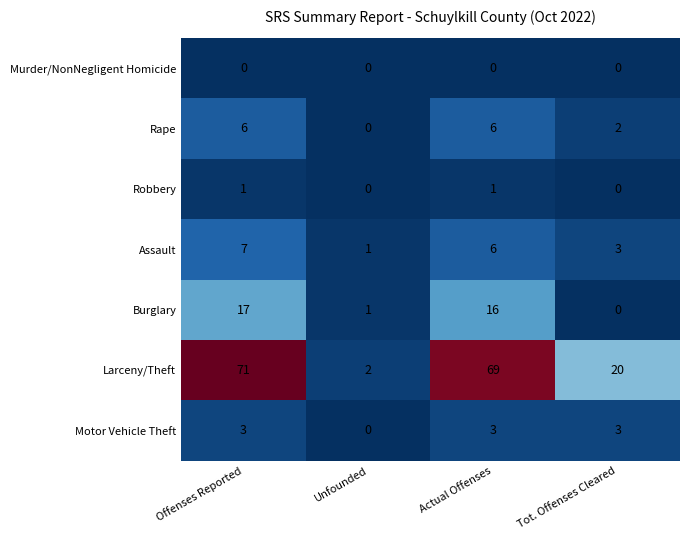

Rank the series by their maximum value, from lowest to highest.

Murder/NonNegligent Homicide, Robbery, Motor Vehicle Theft, Rape, Assault, Burglary, Larceny/Theft